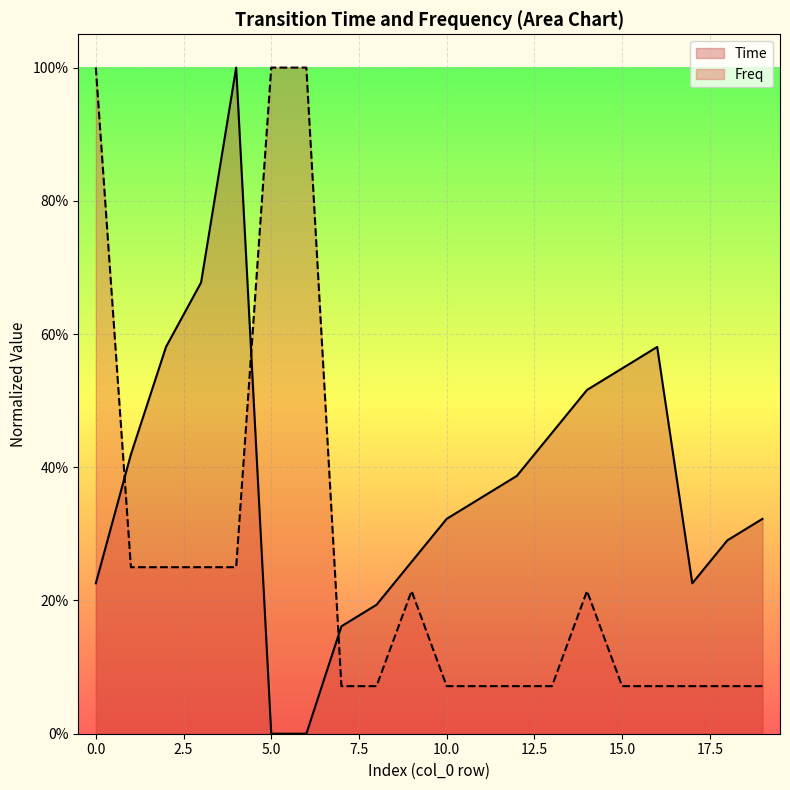

At which category is the sum across all series the highest?

4